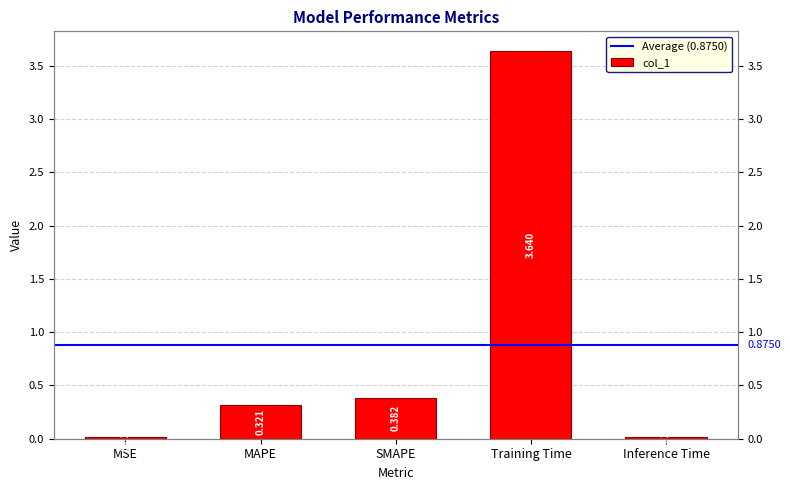

What is the value of the 2nd bar from the left?

0.3